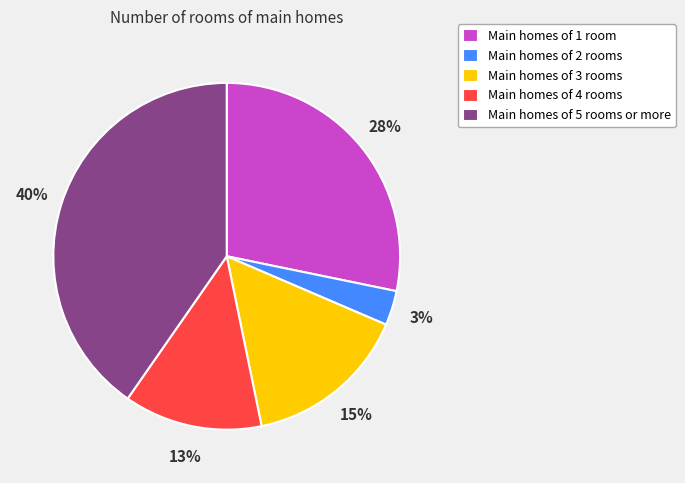

What percentage is the Main homes of 2 rooms slice, to the nearest percent?

3%